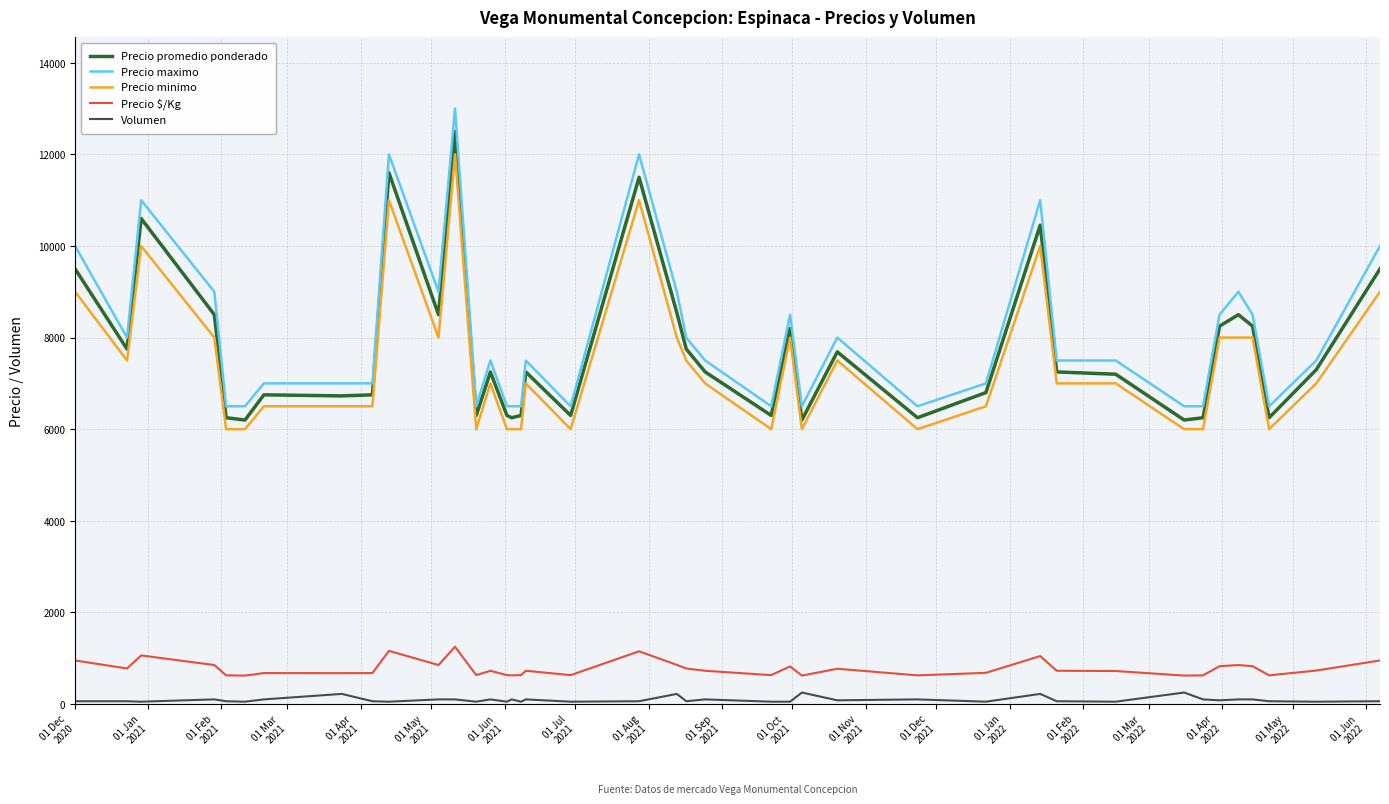

What is the greatest value displayed?

13000